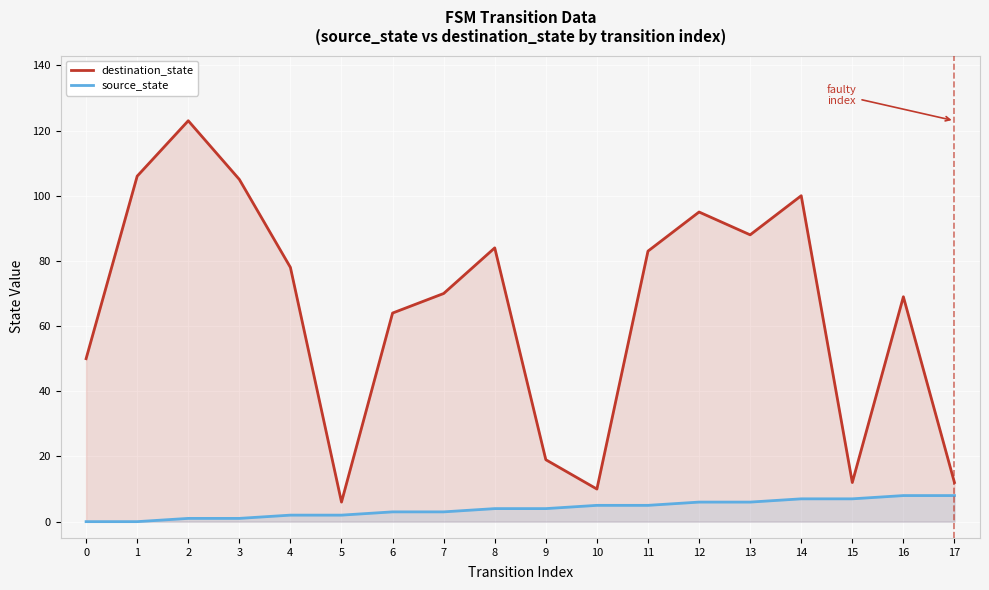

Rank the series by their average value, from highest to lowest.

destination_state, source_state